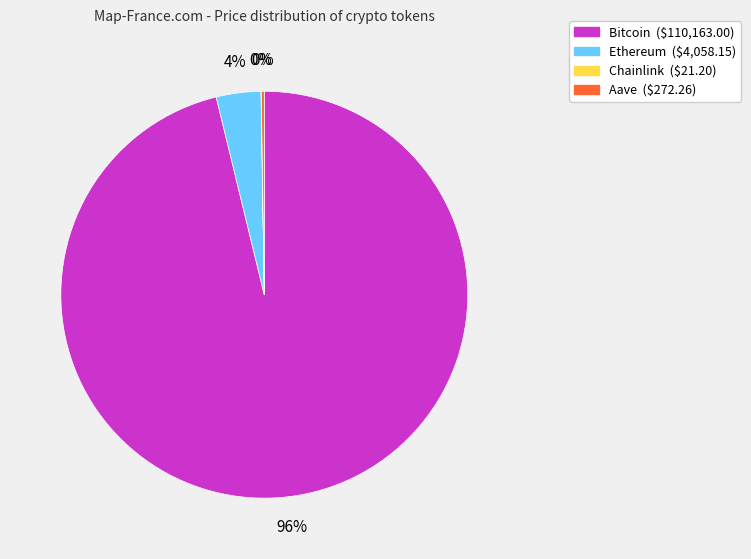

To the nearest percent, what portion does Bitcoin represent?

96%